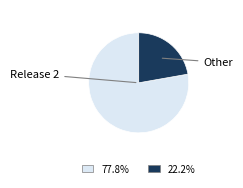

Is there a majority slice in this chart?

Yes